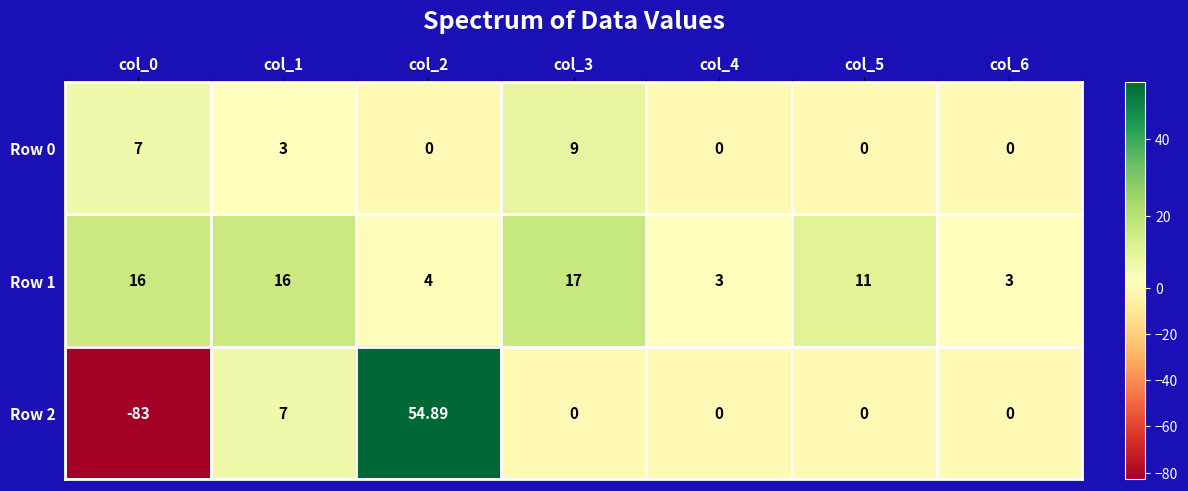

Is the value of Row 2 at col_1 greater than the value of Row 0 at col_4?

Yes